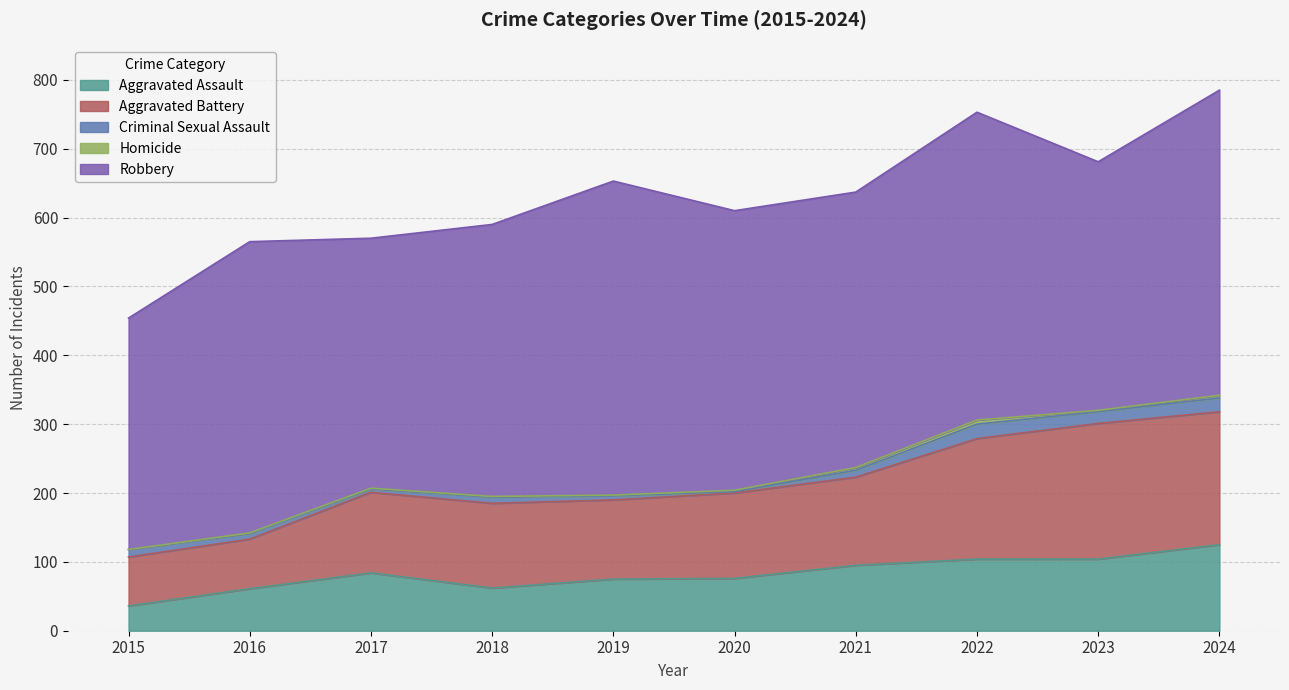

In Robbery, how many points are lower than both neighbors (excluding endpoints)?

3